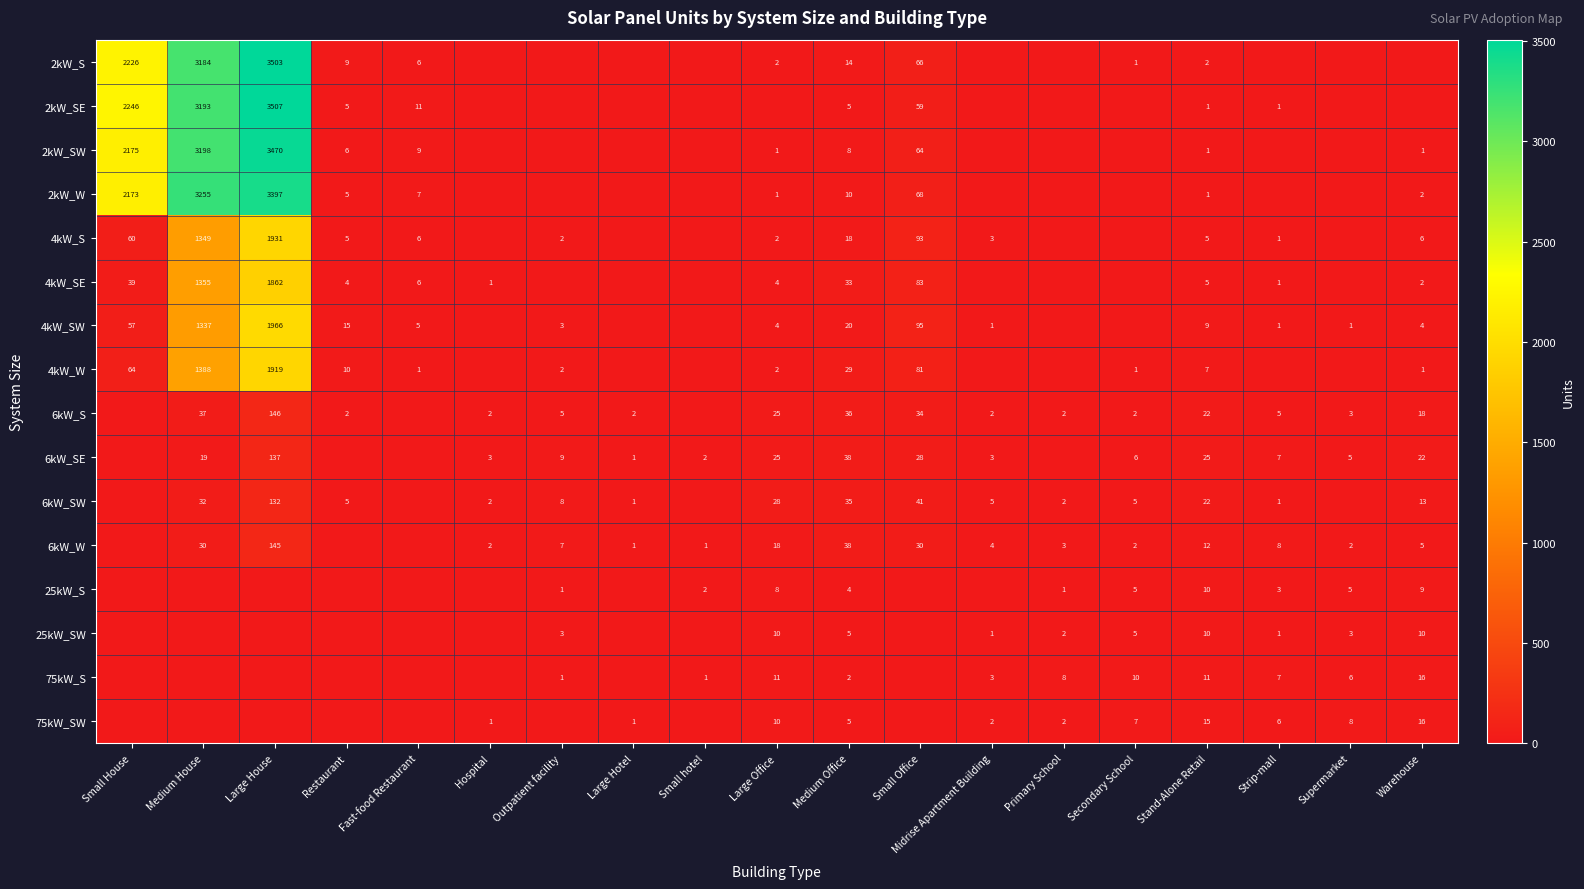

What is the greatest value displayed?

3507